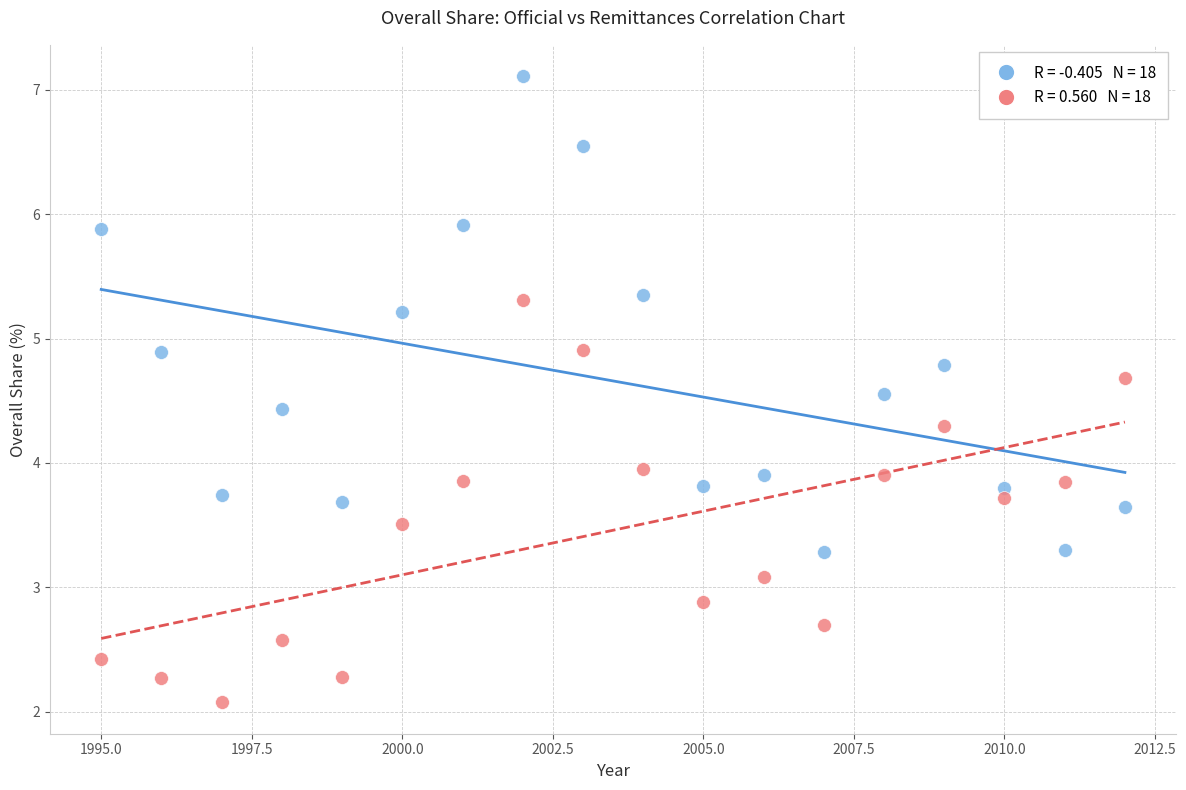

Across all data points, what is the range of X values (max minus min)?

17.0